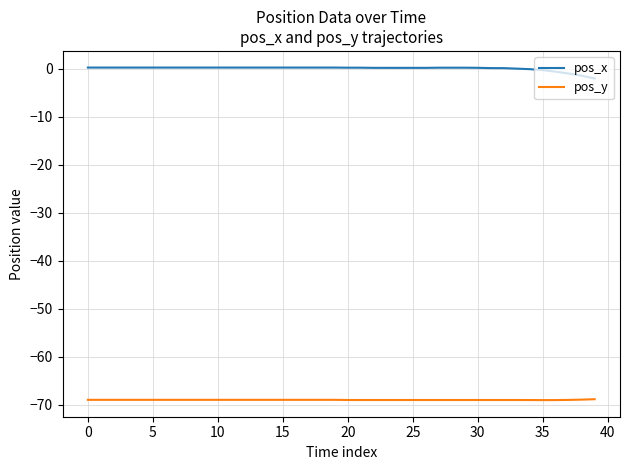

Does the chart have visible grid lines?

Yes